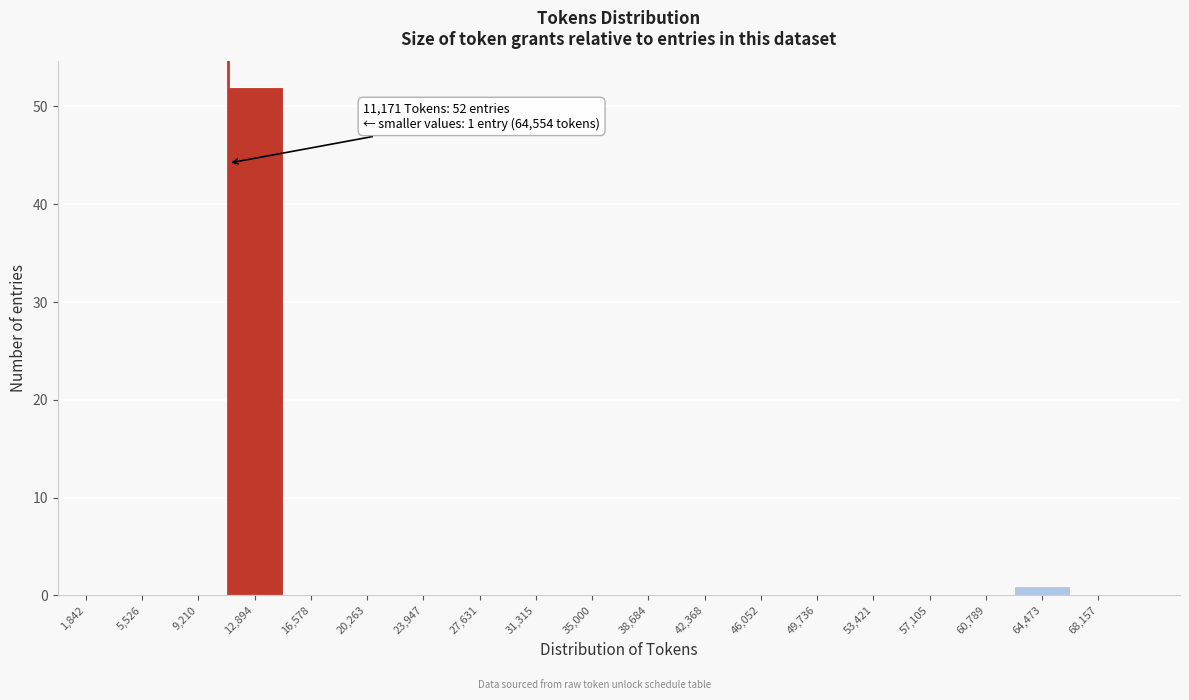

Which range on the x-axis has the tallest bar?

11000 to 14500